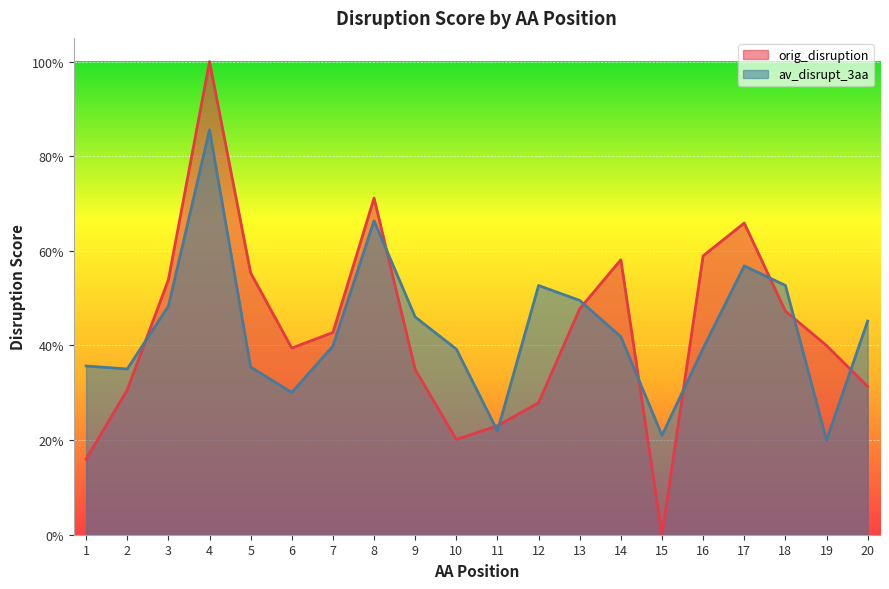

What is the value of the av_disrupt_3aa point at the 4th from the left?

0.9